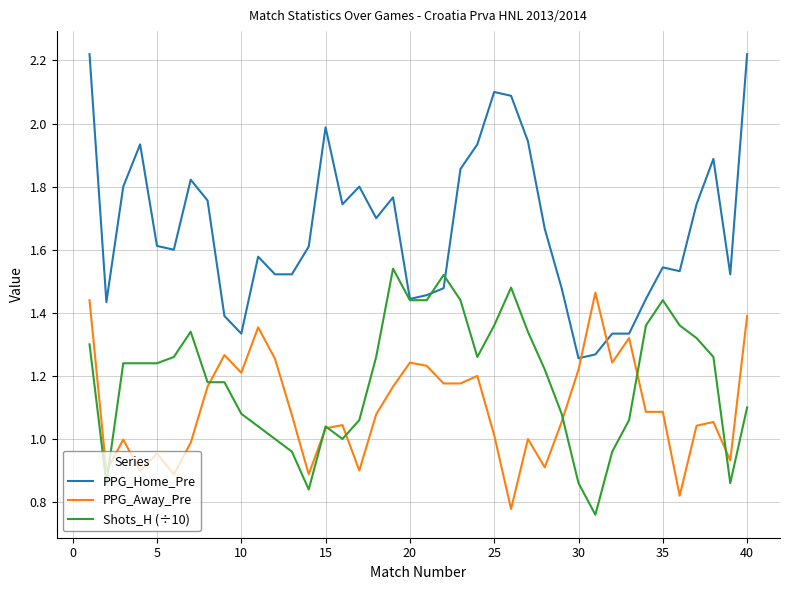

List the series in order of their peak value, highest first.

PPG_Home_Pre, Shots_H (÷10), PPG_Away_Pre